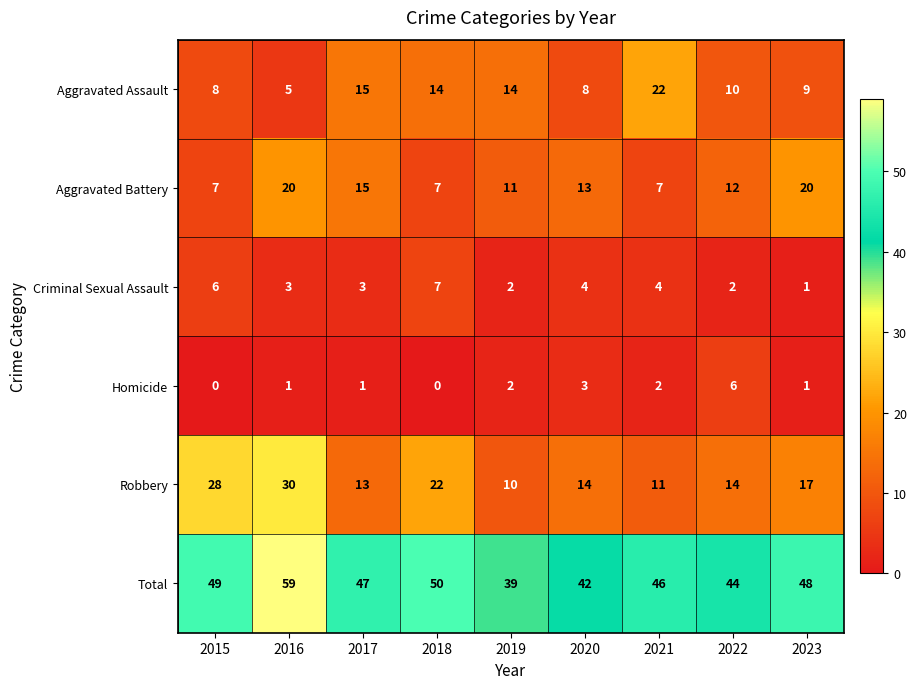

True or false: Aggravated Assault has a value of 9 at 2023.

True